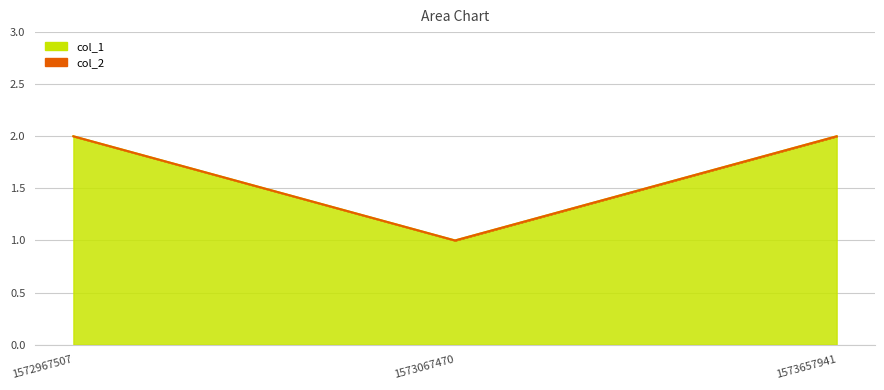

Read the value at 1573067470.

1